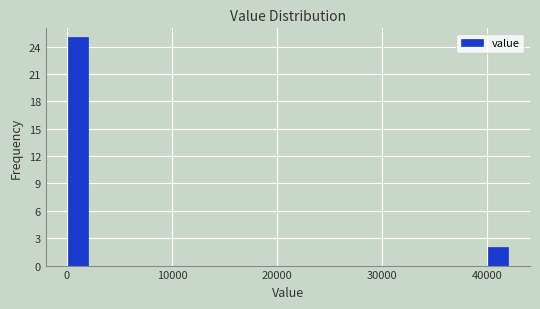

Read against the x-axis, roughly where is the centre of the tallest bar?

1000